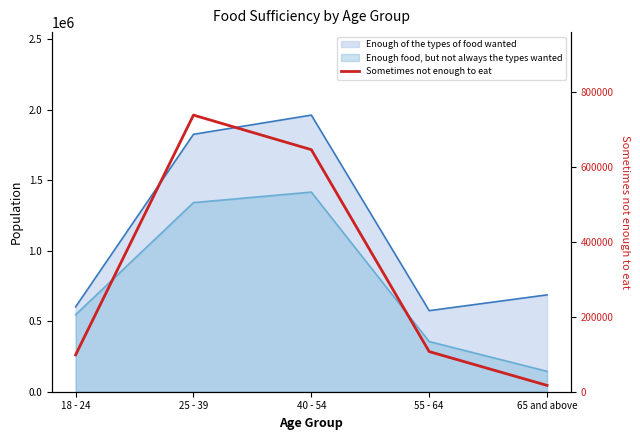

At which category does the chart reach its peak across all series?

25 - 39